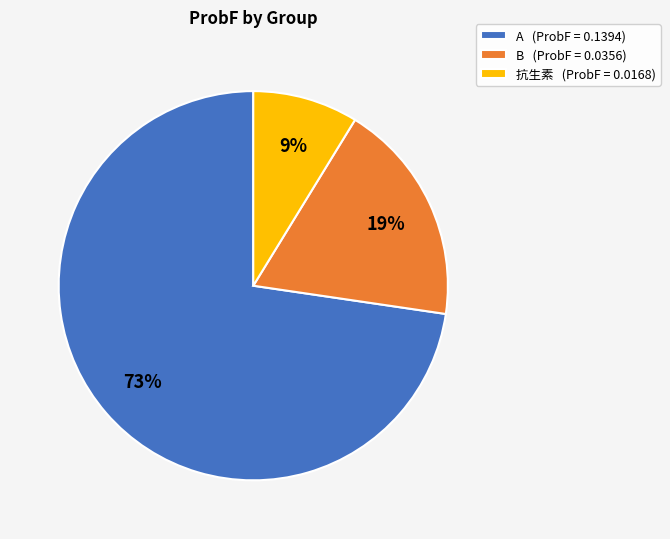

To the nearest percent, what is the average slice percentage?

33%